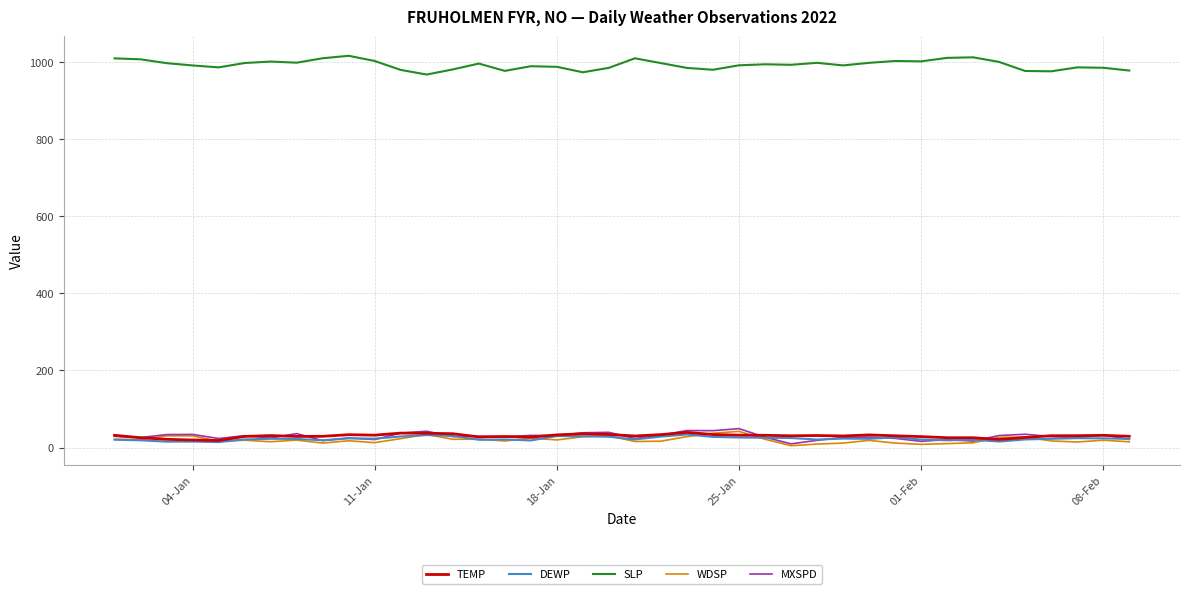

Which series has the largest range (max minus min)?

SLP